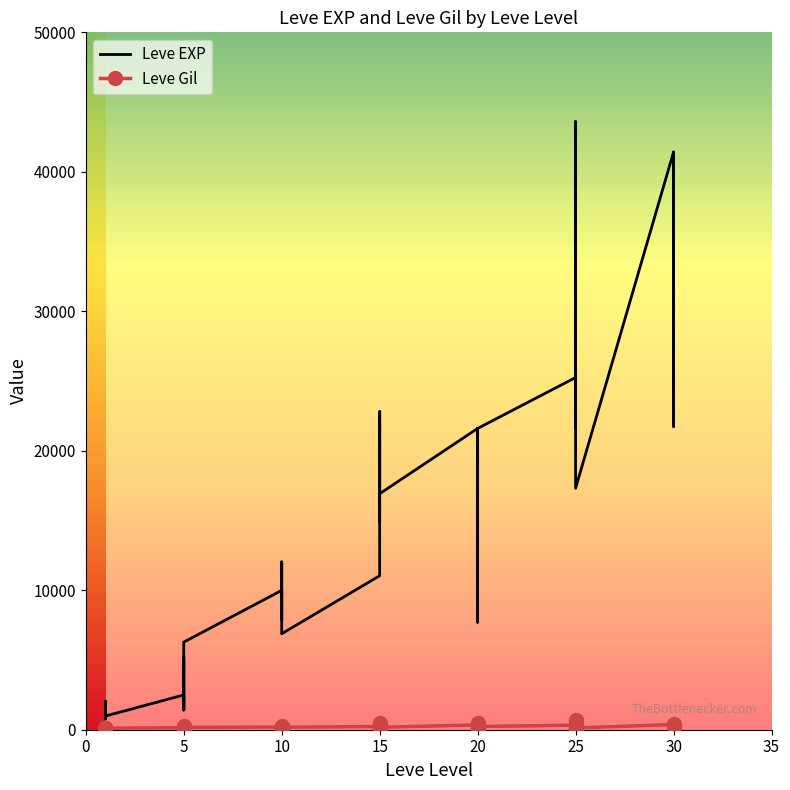

Between 5 and 1, which is larger?

5